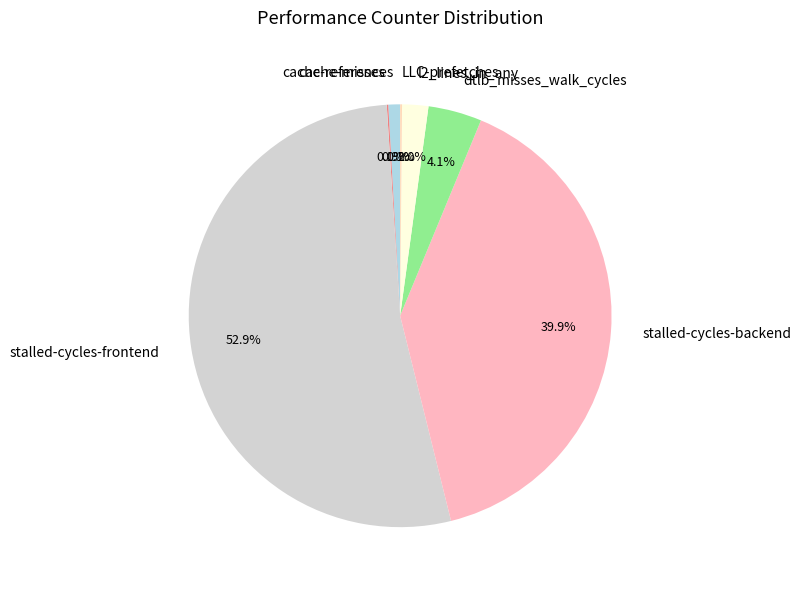

Which slice is the largest?

stalled-cycles-frontend